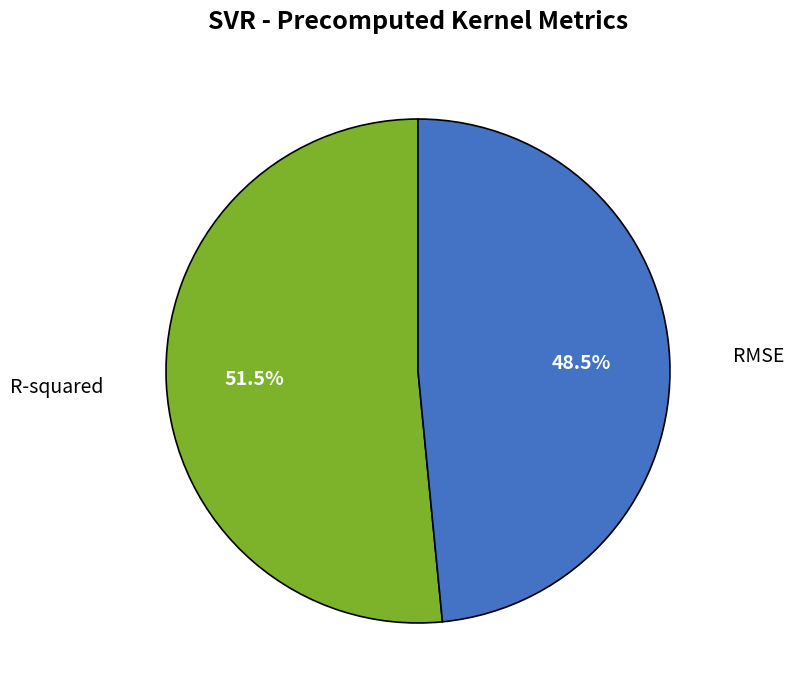

Does RMSE account for over 50% of the chart?

No